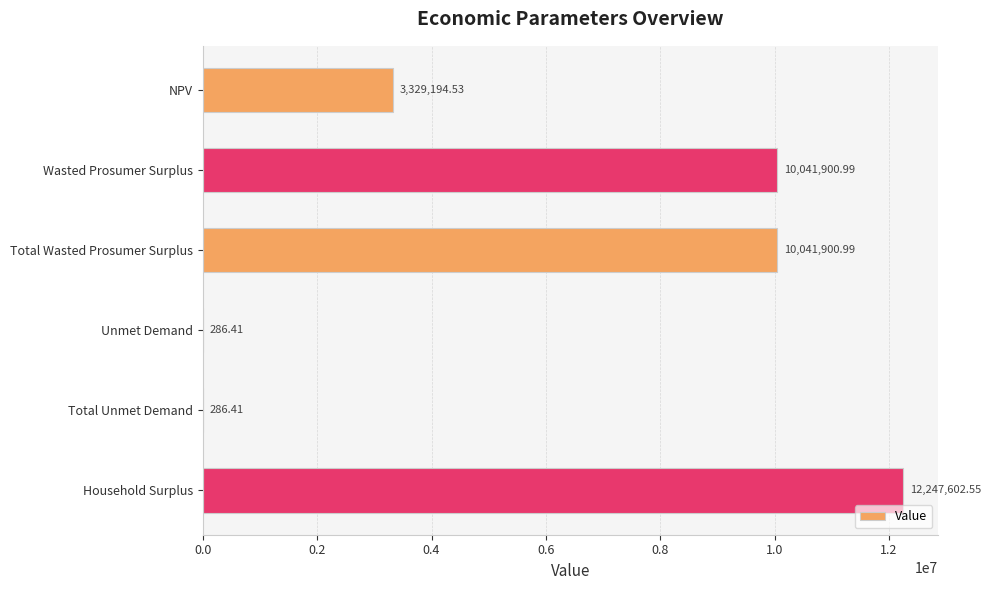

What is the ratio of the value at Total Wasted Prosumer Surplus to the value at Wasted Prosumer Surplus?

1.0